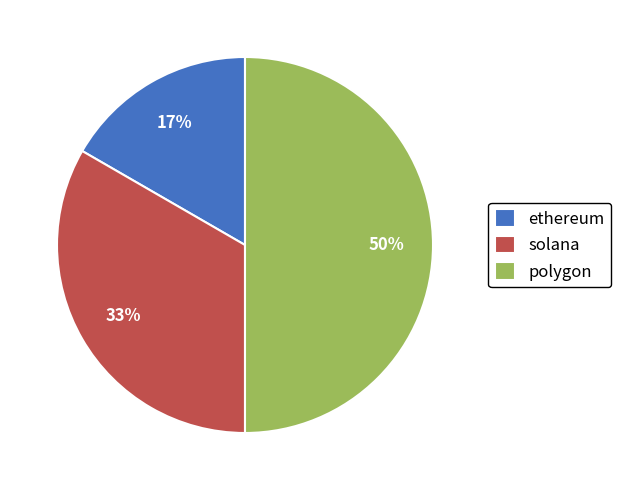

To the nearest percent, what percentage of the pie is solana?

33%